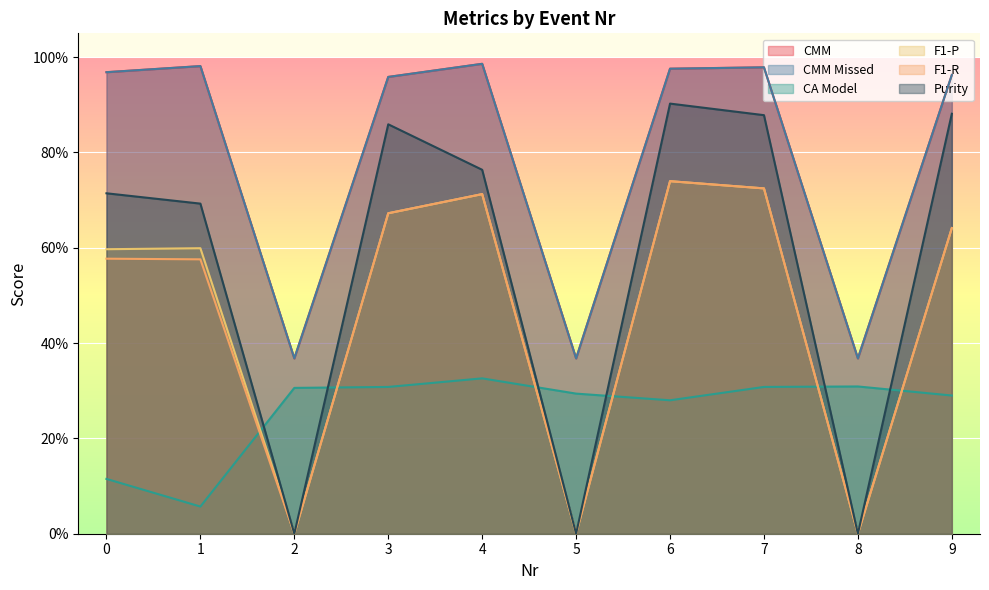

True or false: CA Model and CMM Missed cross at least once.

False